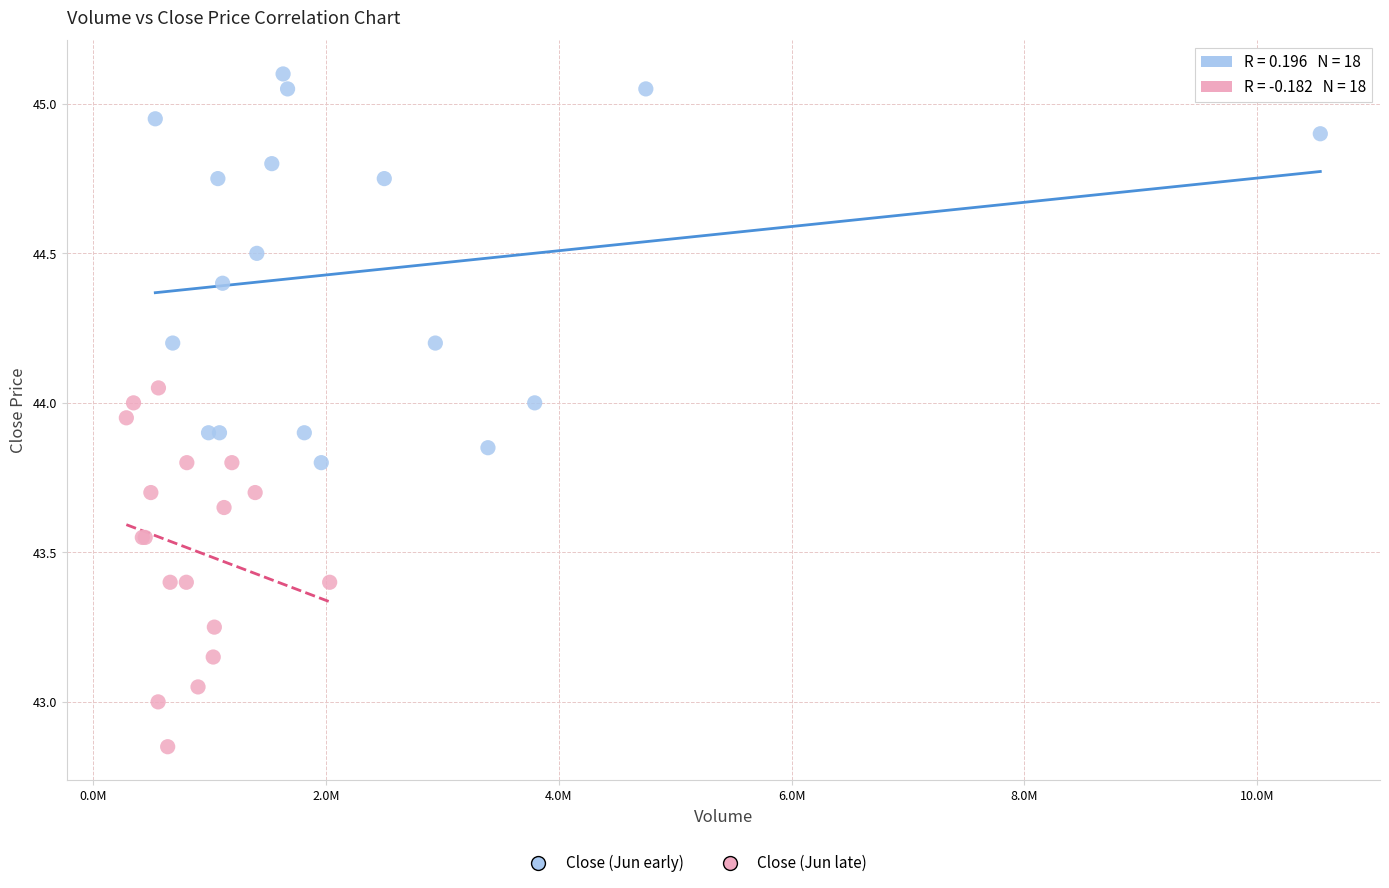

Which series contains the lowest Y value?

Close (Jun late)